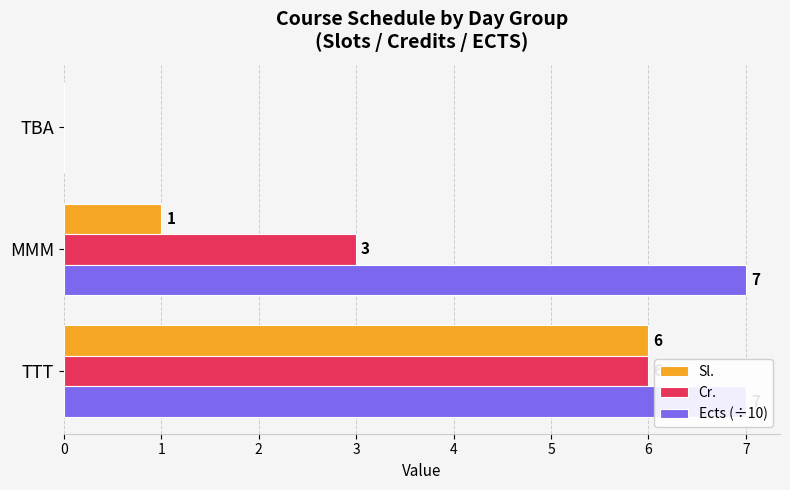

Reading left to right, list all the values displayed in this chart.

Sl.: 6	1	0
Cr.: 6	3	0
Ects (÷10): 7	7	0